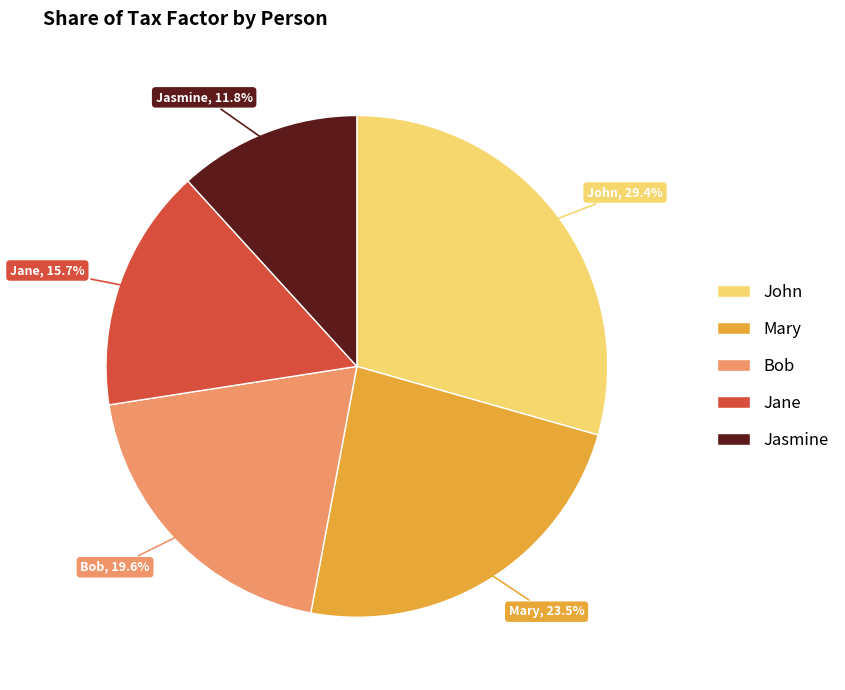

To the nearest percent, what portion does John represent?

29%